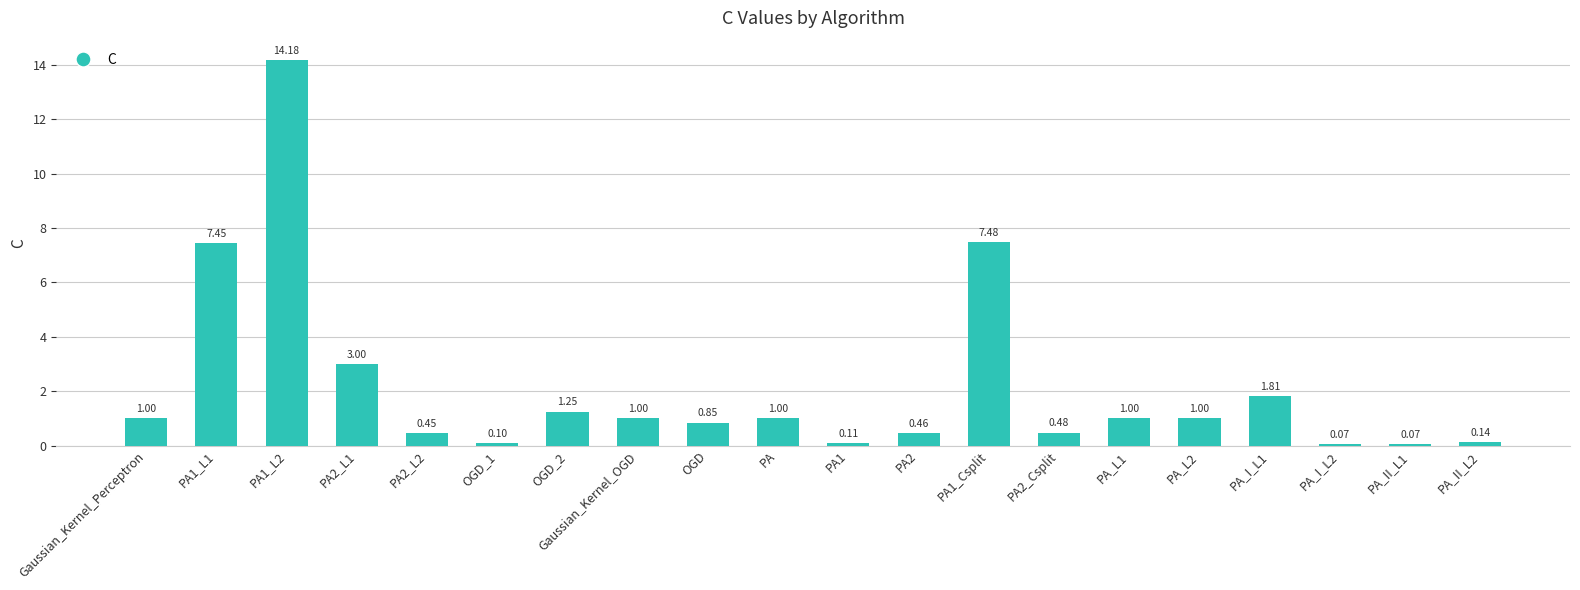

Between PA_I_L2 and OGD_1, which is larger?

OGD_1